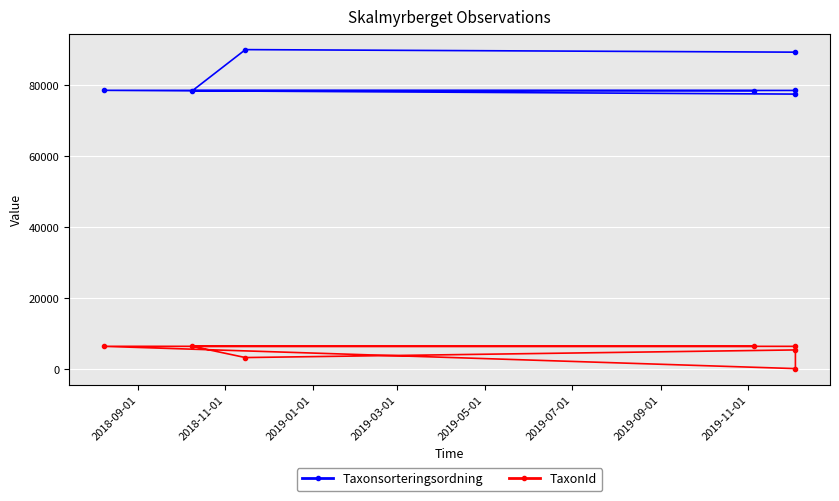

Reading right to left, extract all data points from this chart.

Taxonsorteringsordning: 89356	90074	78503	78569	77541	78602	78503
TaxonId: 5447	3298	6456	6458	185	6463	6456